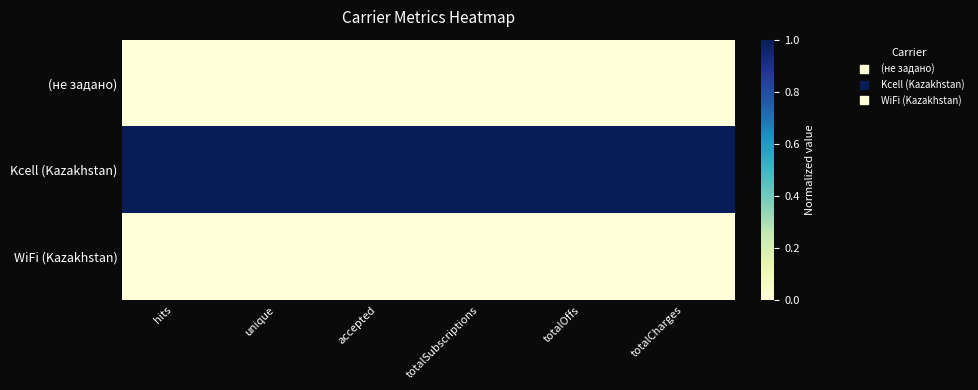

Reading right to left, list all the values displayed in this chart.

(не задано): totalCharges=0.0	totalOffs=0.0	totalSubscriptions=0.0	accepted=0.0	unique=0.0	hits=0.0
Kcell (Kazakhstan): totalCharges=1.0	totalOffs=1.0	totalSubscriptions=1.0	accepted=1.0	unique=1.0	hits=1.0
WiFi (Kazakhstan): totalCharges=0.0	totalOffs=0.0	totalSubscriptions=0.0	accepted=0.0	unique=0.0	hits=0.0